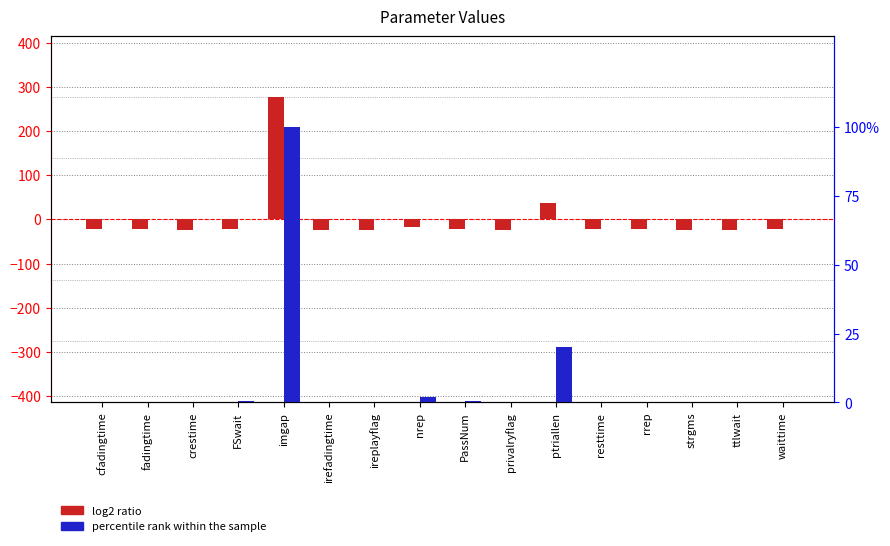

List the series in order of their peak value, lowest first.

percentile rank within the sample, log2 ratio